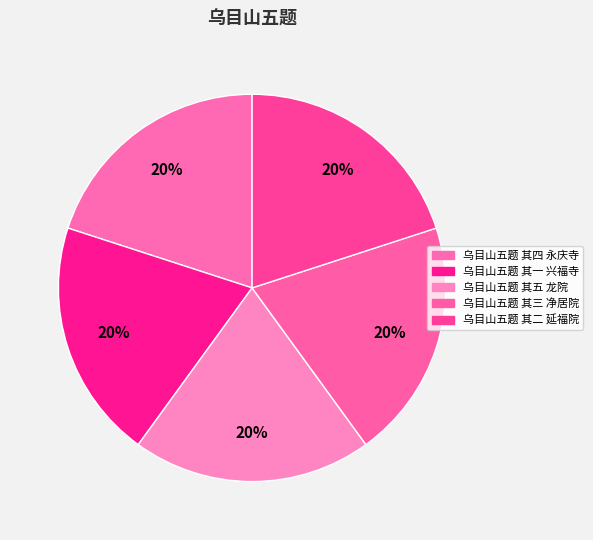

Is it true that 乌目山五题 其三 净居院 is 28% of the pie?

False